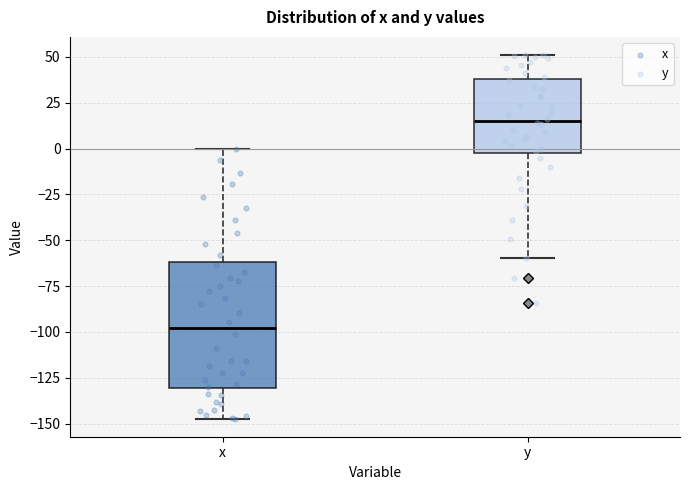

Reading left to right, read every box against the y-axis: the position of its median line, the range the box covers, and the ends of its whiskers. The values are not printed on the chart, so give them approximately, as read against the axis.

x: median -100, box -130 to -60, whiskers -145 to 0
y: median 15, box 0 to 40, whiskers -60 to 50